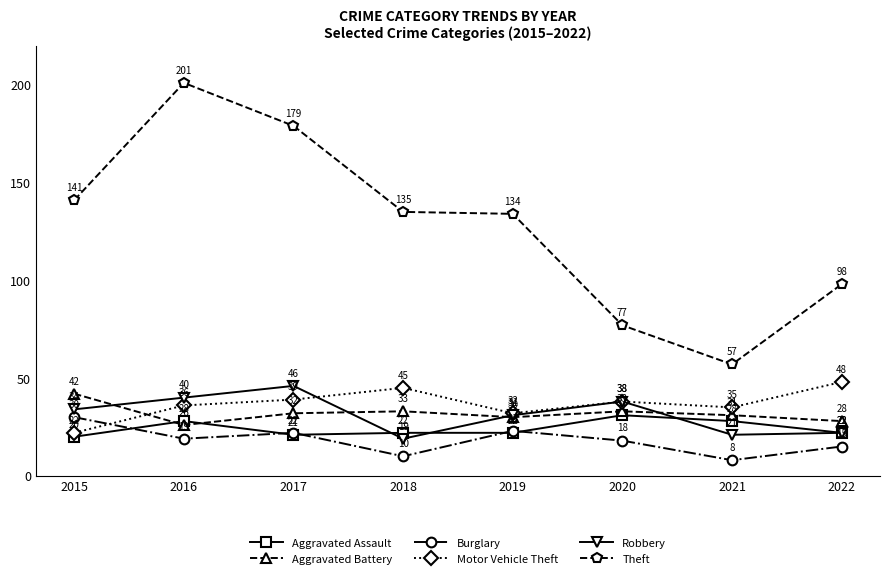

At how many categories does at least one series exceed 103?

5